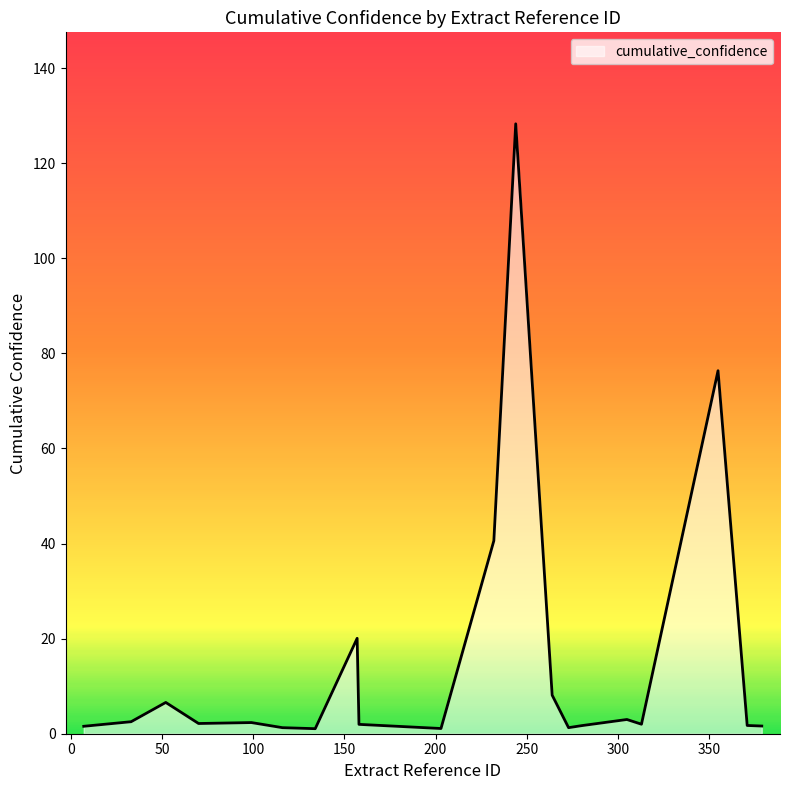

What is the difference between the maximum and minimum values?

127.2